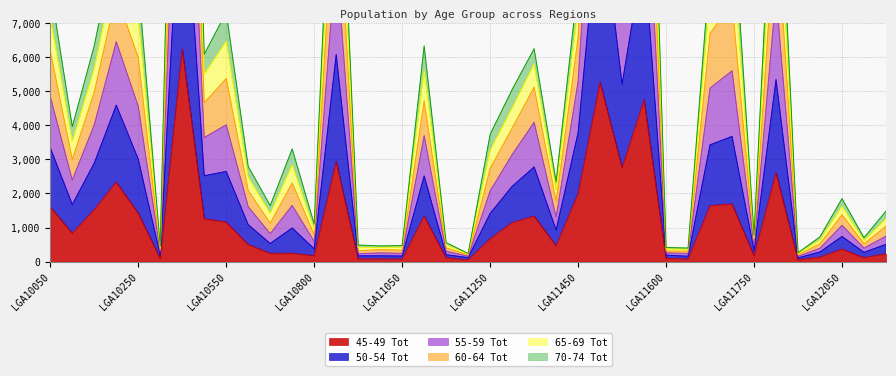

Is it true that 45-49 Tot equals 1158 at LGA10550?

True